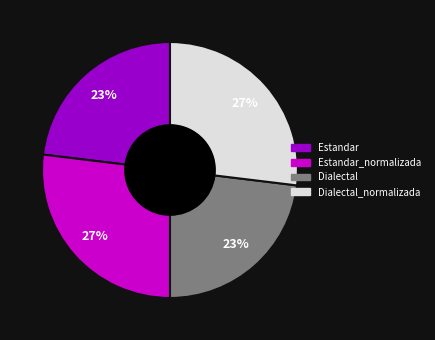

To the nearest percent, what is the difference between the largest and smallest slice percentages?

4%